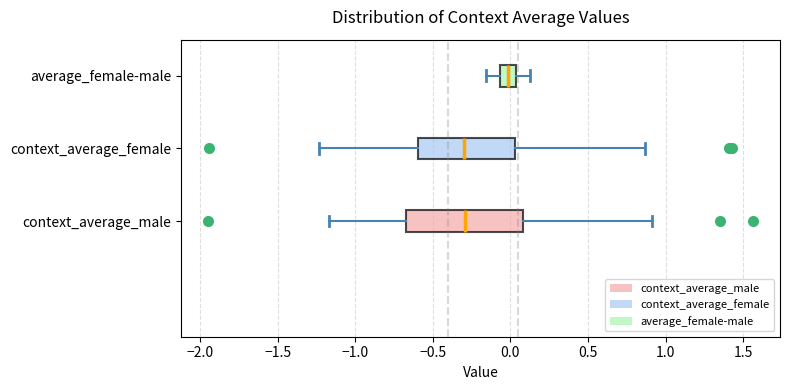

Reading bottom to top, read every box against the x-axis: the position of its median line, the range the box covers, and the ends of its whiskers. The values are not printed on the chart, so give them approximately, as read against the axis.

context_average_male: median -0.30, box -0.65 to 0.10, whiskers -1.15 to 0.90
context_average_female: median -0.30, box -0.60 to 0.05, whiskers -1.25 to 0.85
average_female-male: median 0.00, box -0.05 to 0.05, whiskers -0.15 to 0.15